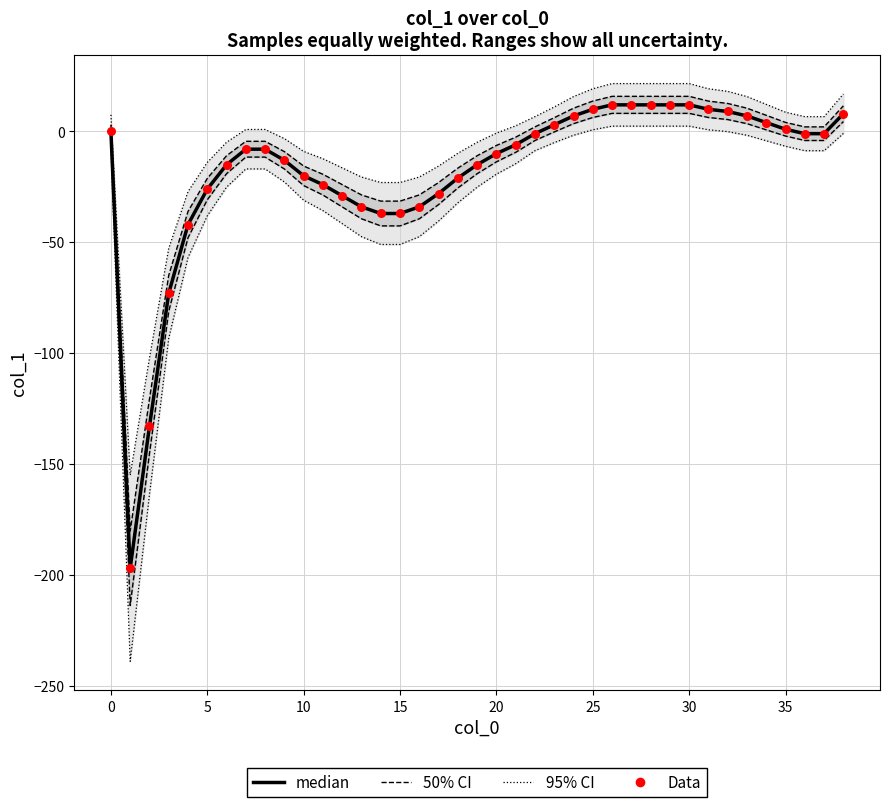

At which category is the sum across all series the highest?

26